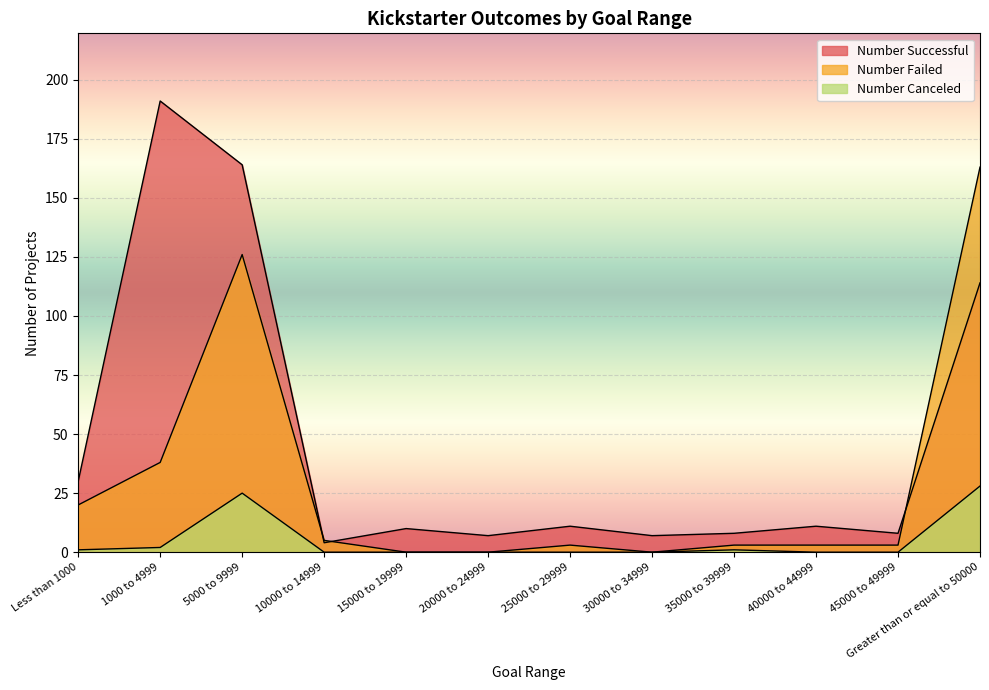

Rank the categories by Number Canceled value from highest to lowest.

Greater than or equal to 50000, 5000 to 9999, 1000 to 4999, Less than 1000, 35000 to 39999, 10000 to 14999, 15000 to 19999, 20000 to 24999, 25000 to 29999, 30000 to 34999, 40000 to 44999, 45000 to 49999